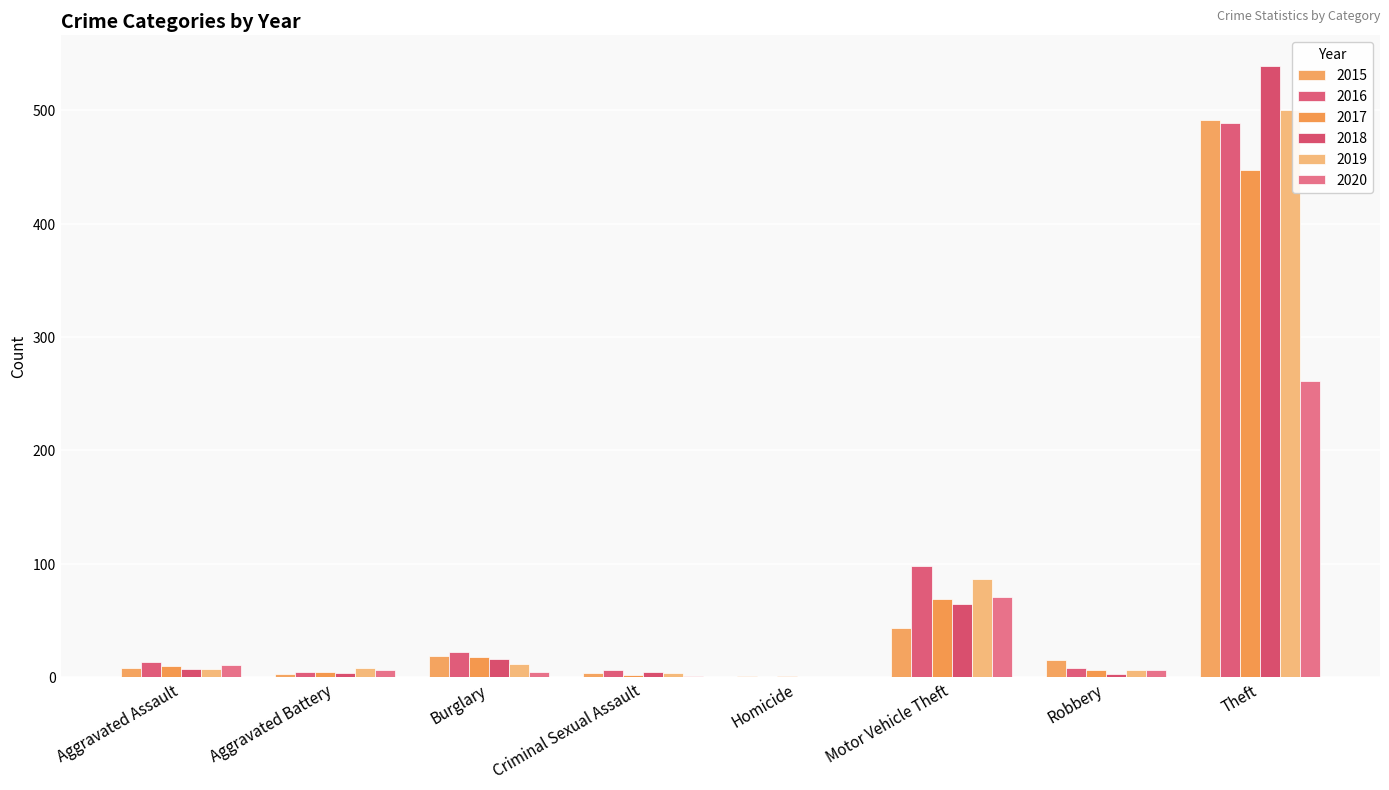

What position from the right is Theft?

1